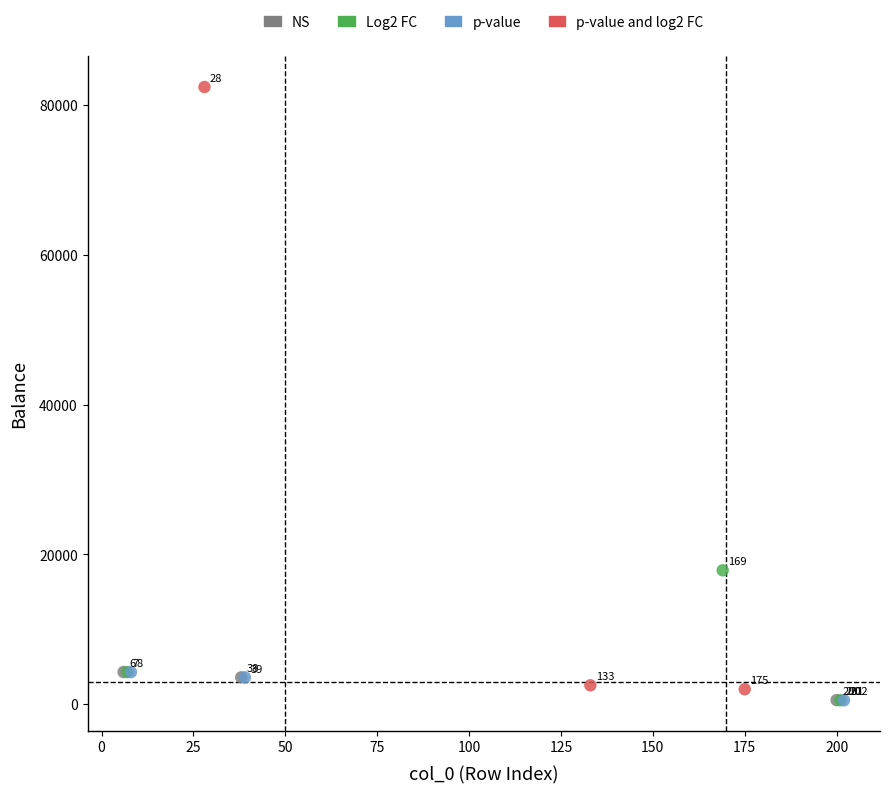

Which series reaches the minimum Y coordinate?

p-value